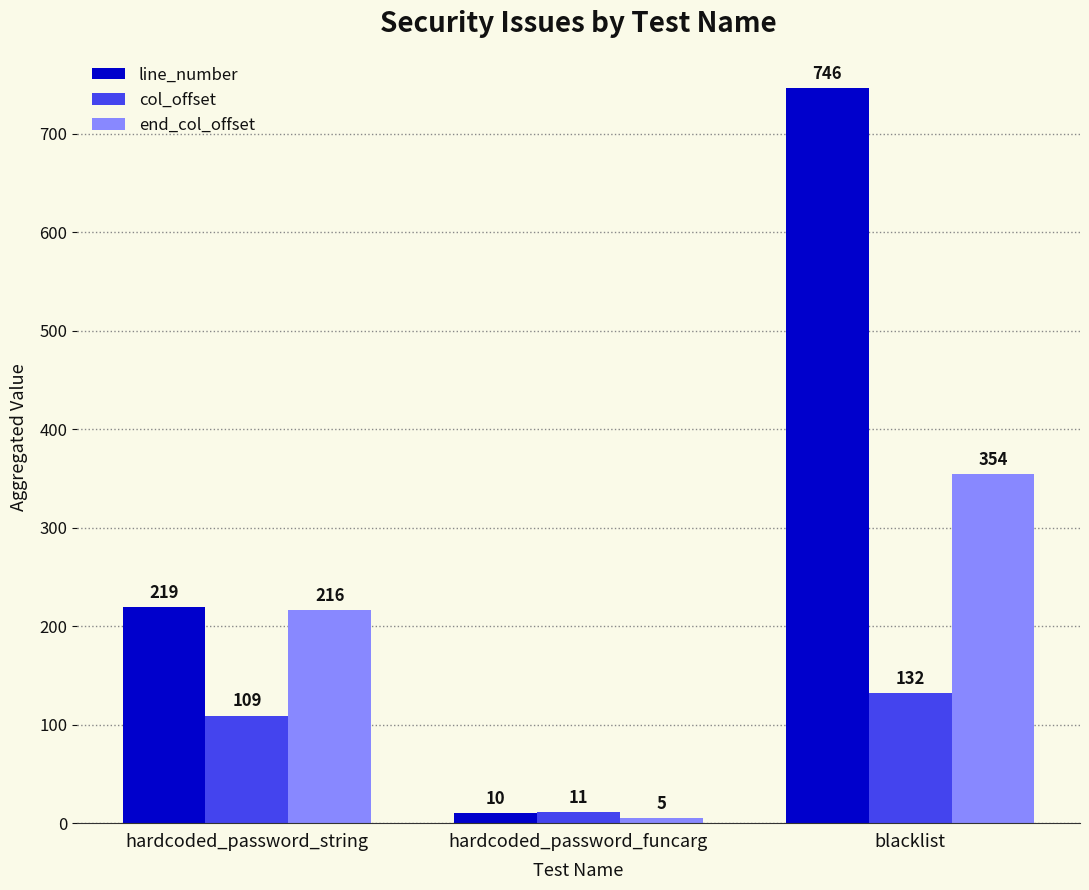

True or false: end_col_offset has a value of 144 at hardcoded_password_string.

False